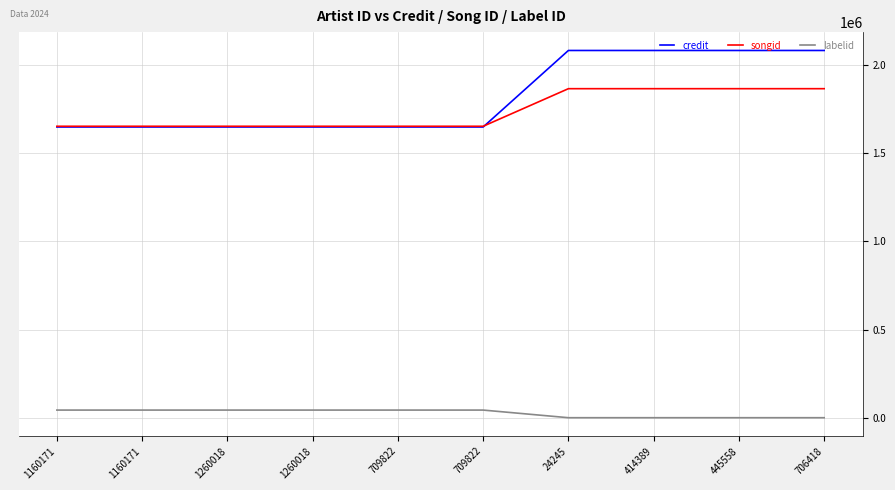

True or false: songid has more than 0 interior local peaks.

False